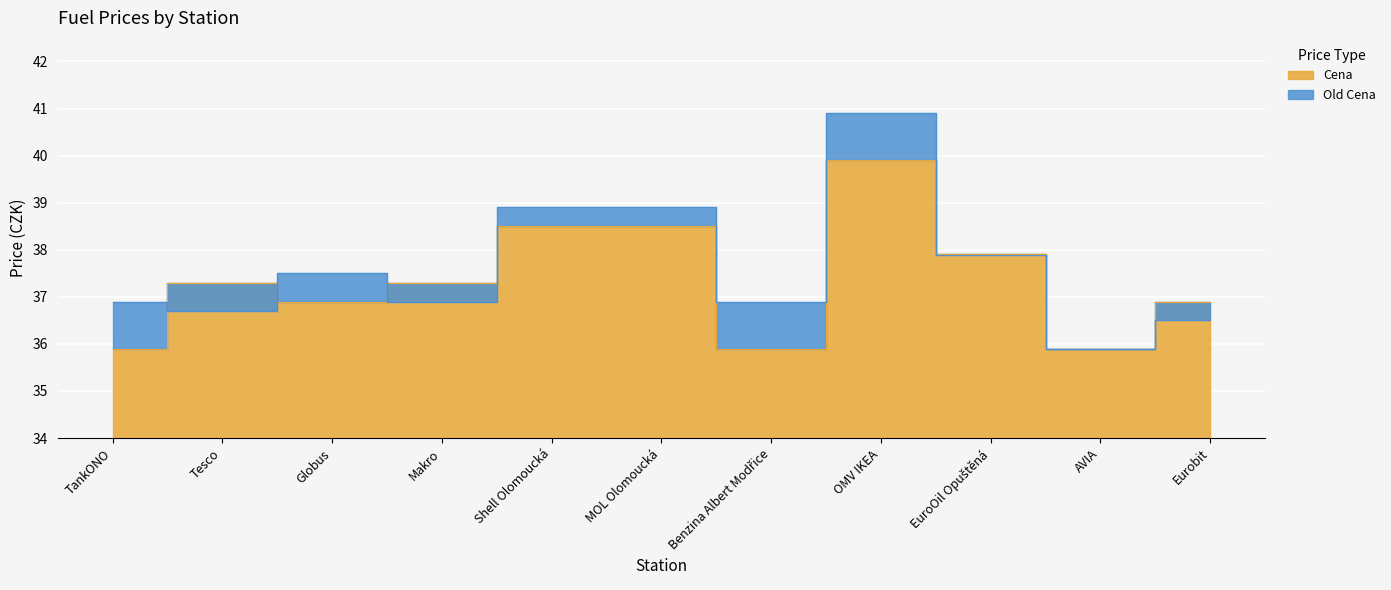

How many data points in Cena are less than 37?

5